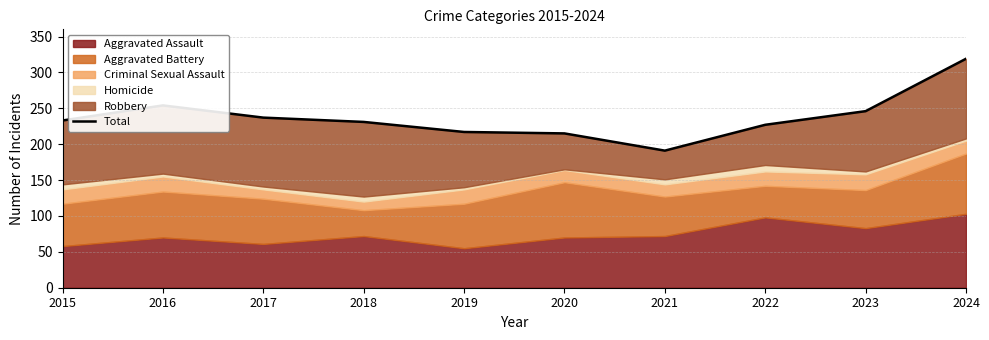

How many lines are shown in the chart?

1